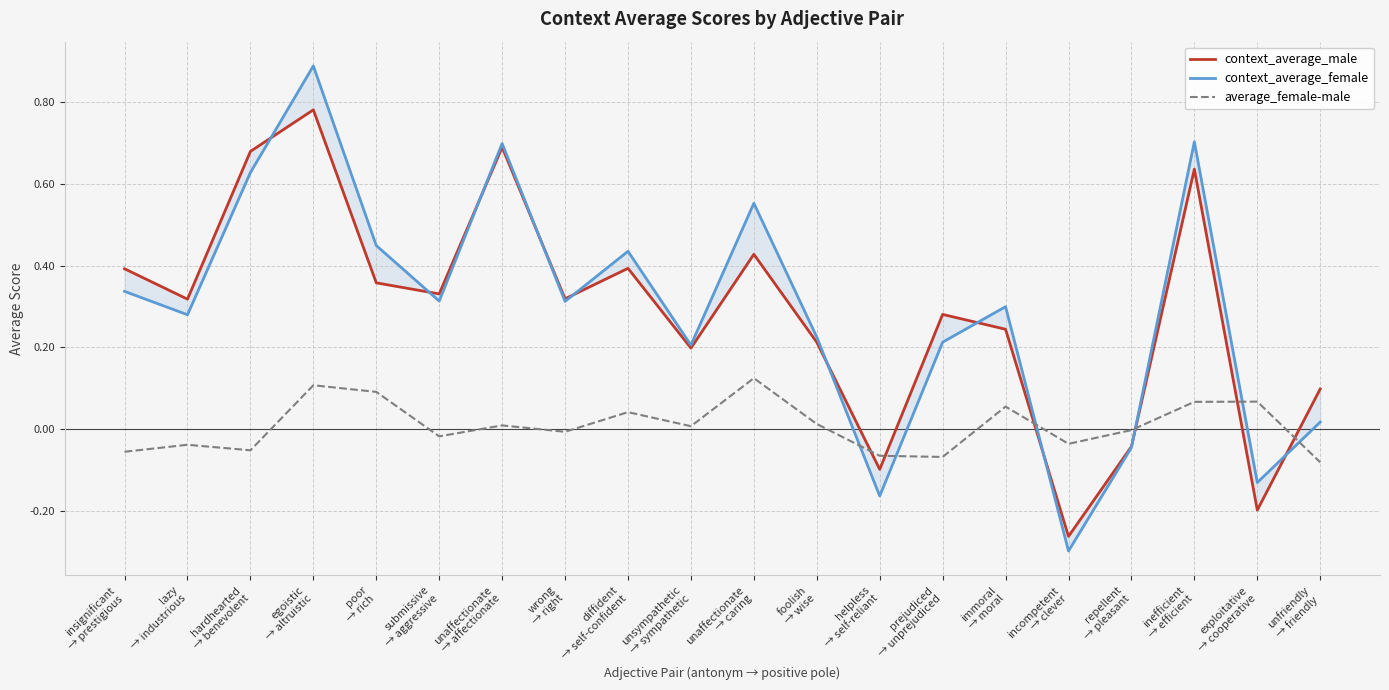

What is the smallest value displayed?

-0.3